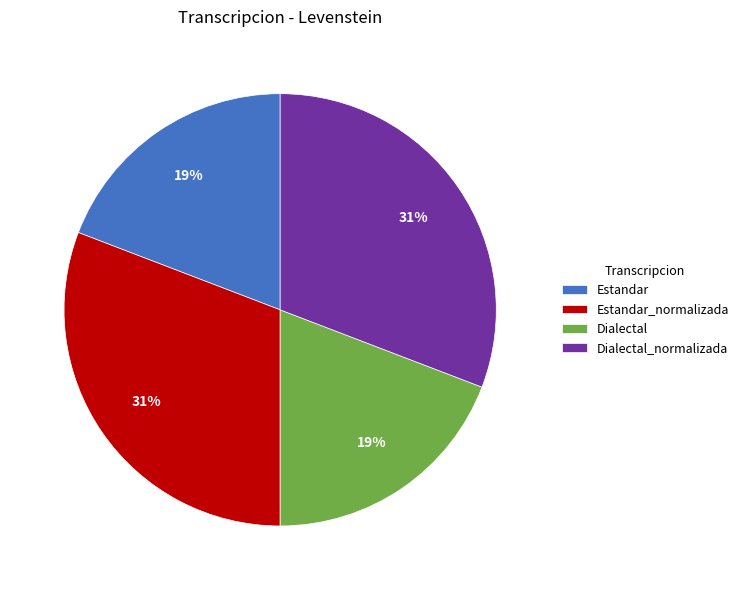

Does any single category account for the majority?

No